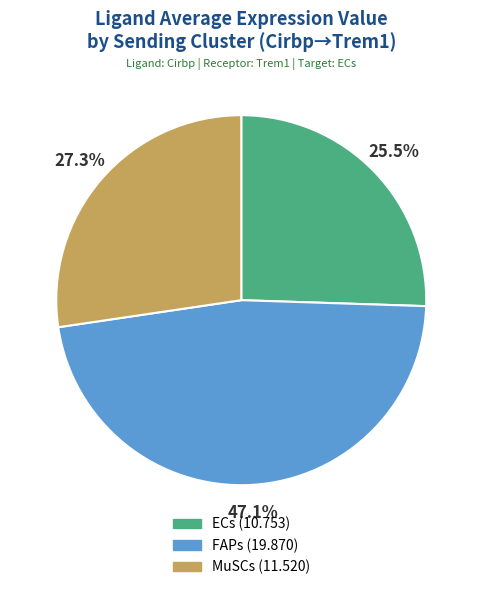

True or false: ECs accounts for 20% of the total.

False